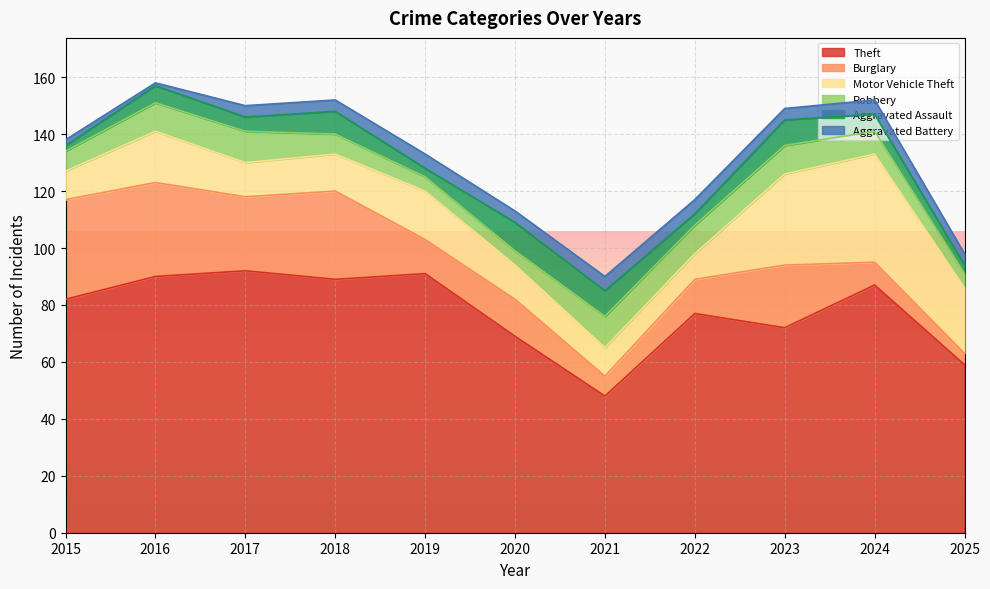

How many lines are shown in the chart?

6